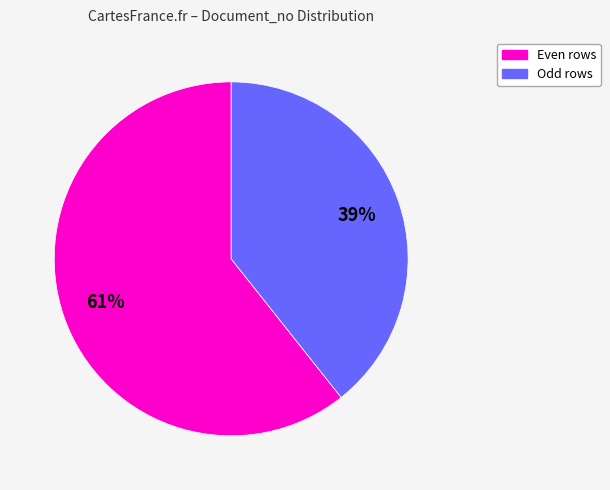

Count the number of slices in the pie.

2